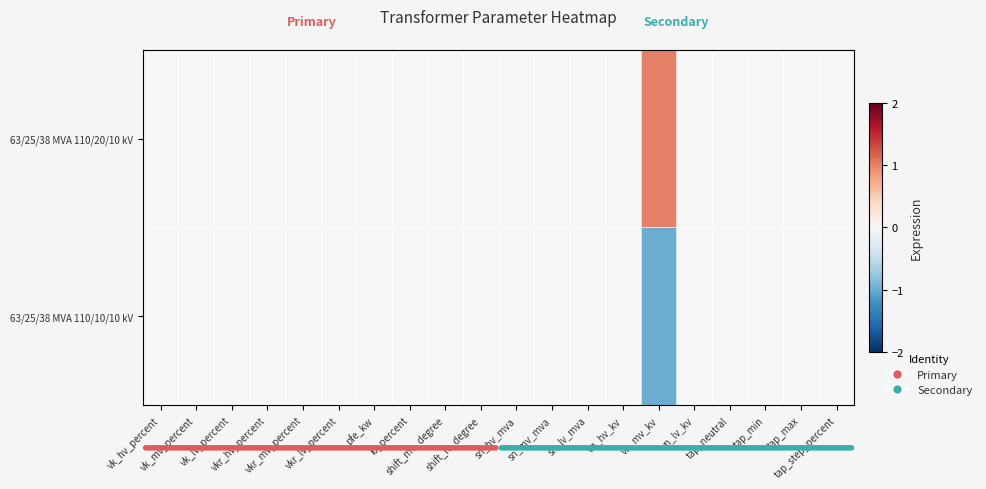

At which category does the chart reach its peak across all series?

vn_mv_kv